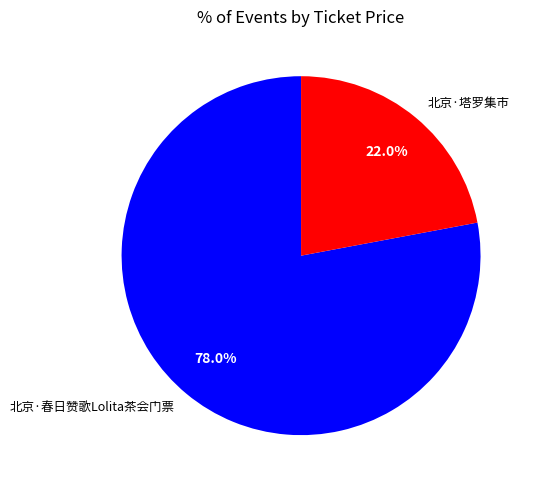

What is the ratio of the value at 北京·塔罗集市 to the value at 北京·春日赞歌Lolita茶会门票?

0.3